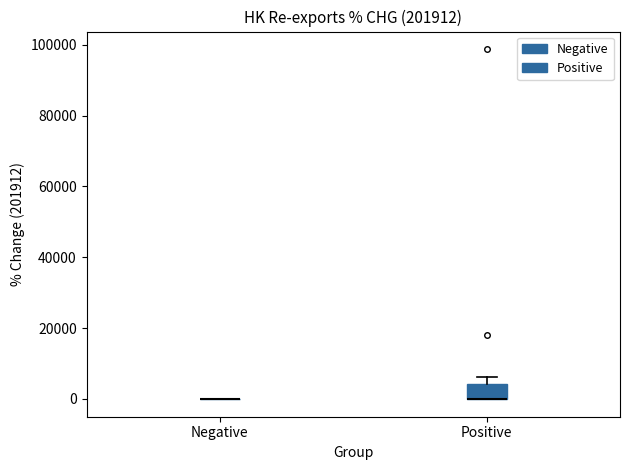

Reading left to right, read every box against the y-axis: the position of its median line, the range the box covers, and the ends of its whiskers. The values are not printed on the chart, so give them approximately, as read against the axis.

Negative: box collapsed to a line at 0, whiskers 0 to 0
Positive: median 0 (drawn on the box's lower edge), box 0 to 4000, whiskers 0 to 6000